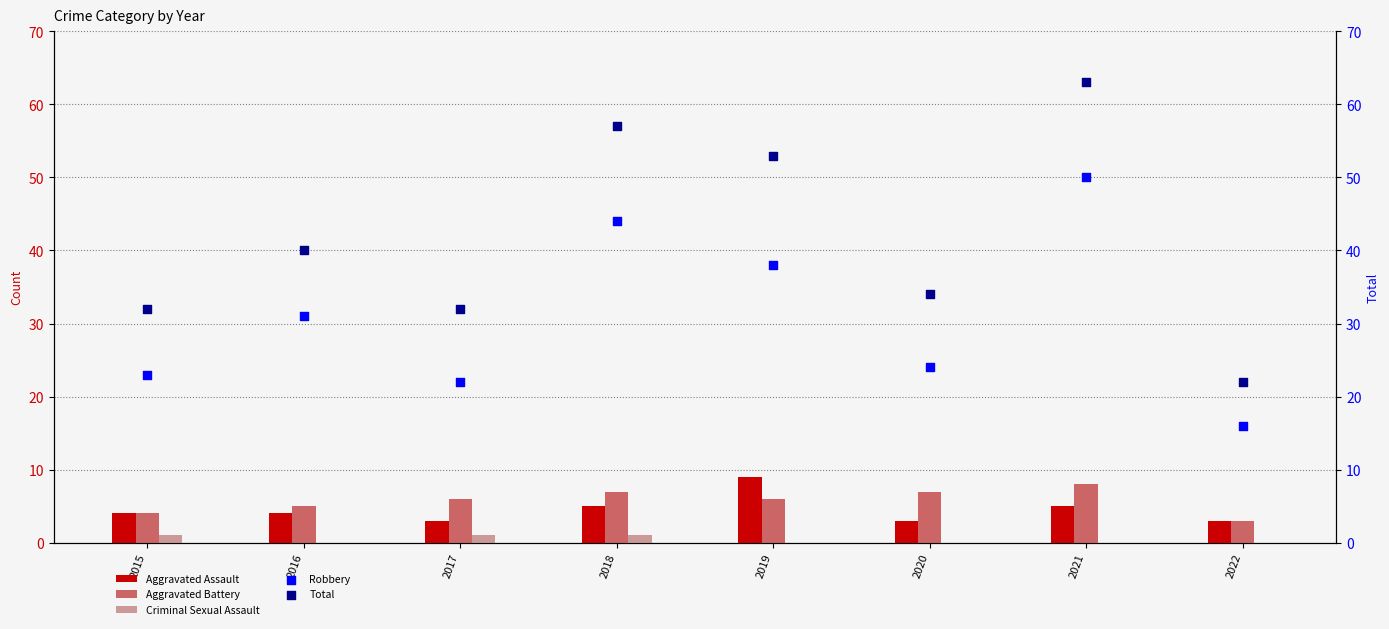

Which series has the largest Y range (max minus min)?

Total